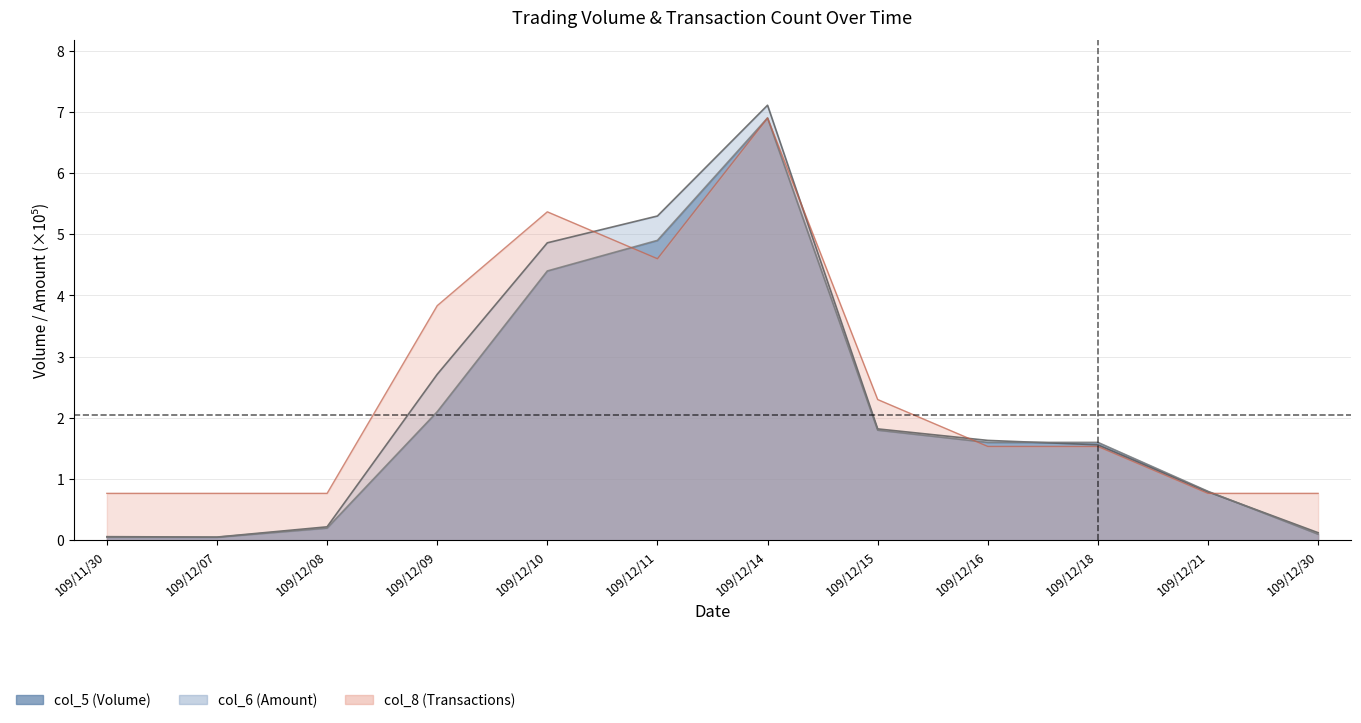

What is the maximum value shown in the chart?

7.1